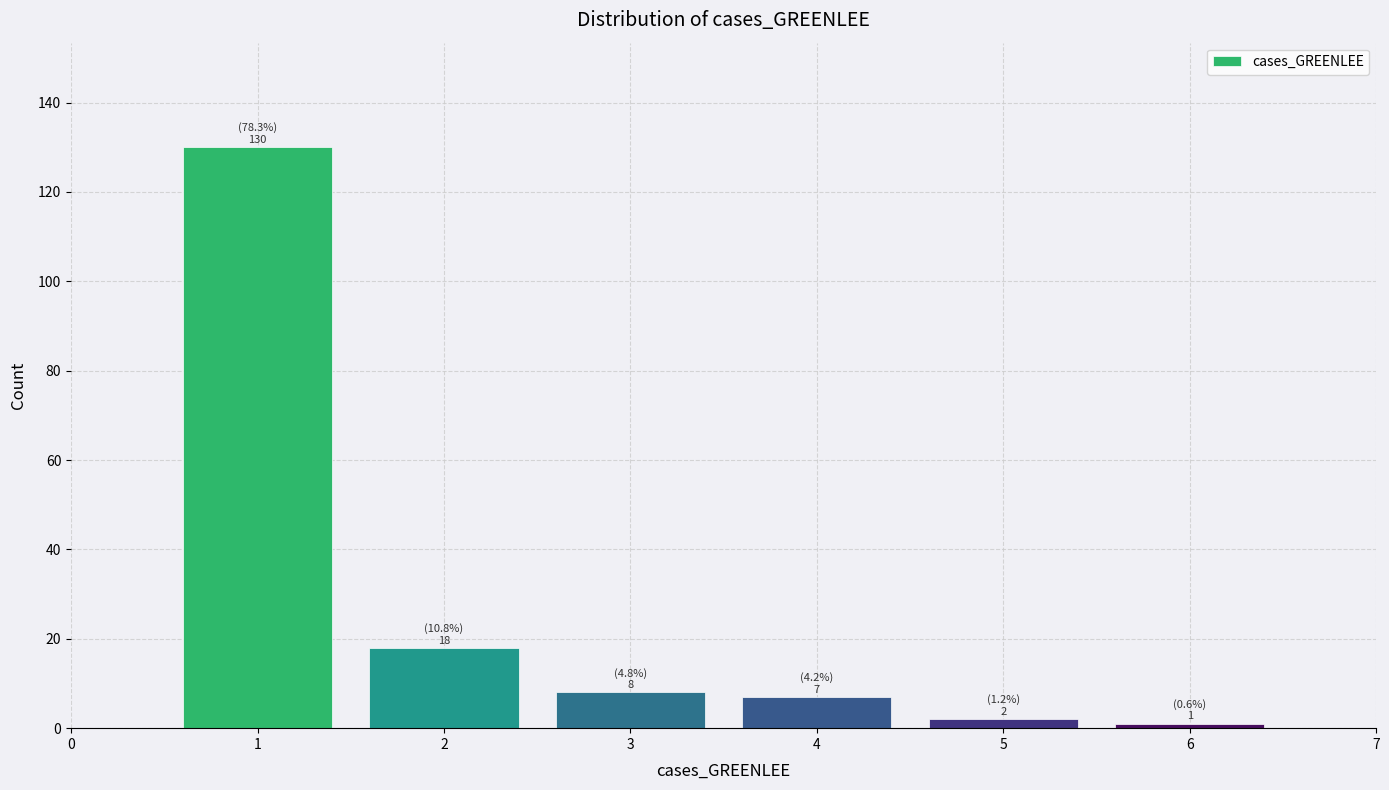

Reading right to left, transcribe all the data shown in this chart.

1	2	7	8	18	130